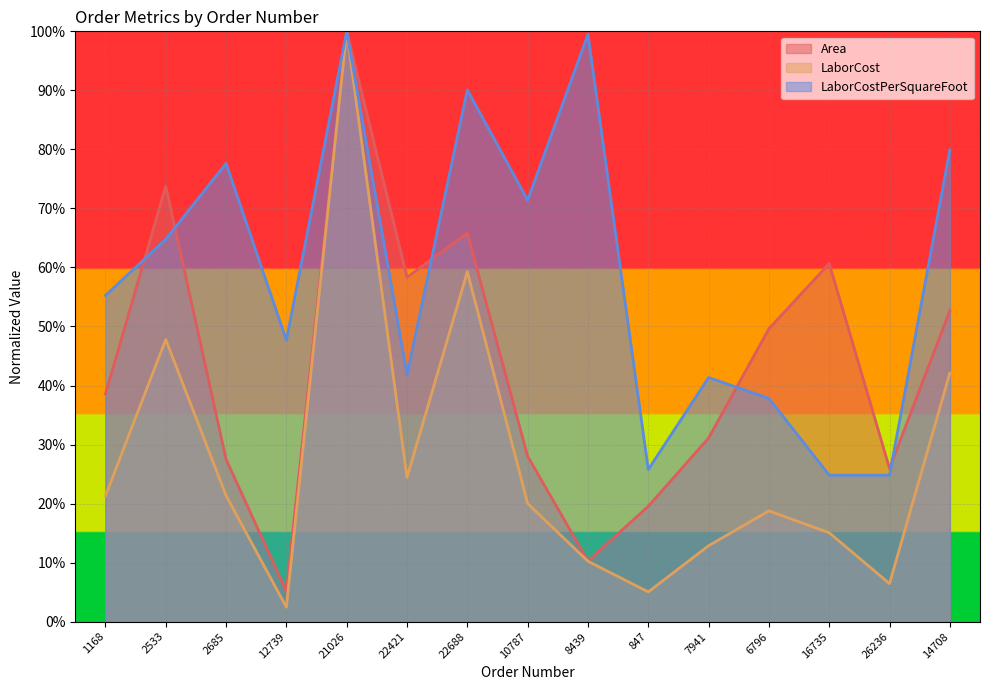

Is the value of LaborCost at 22421 greater than the value of Area at 26236?

No